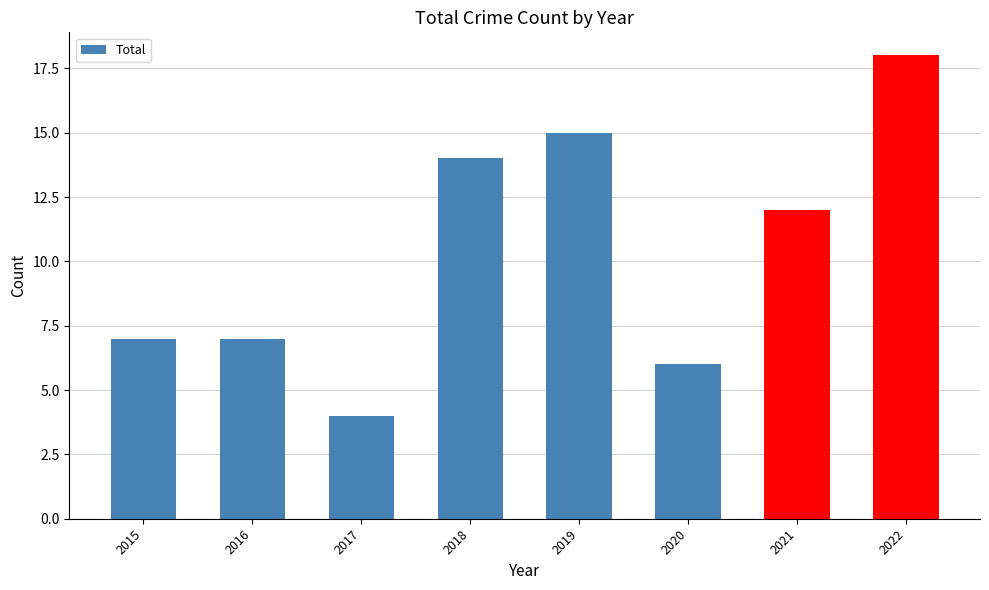

Read the value at 2016, to the nearest 10.

10